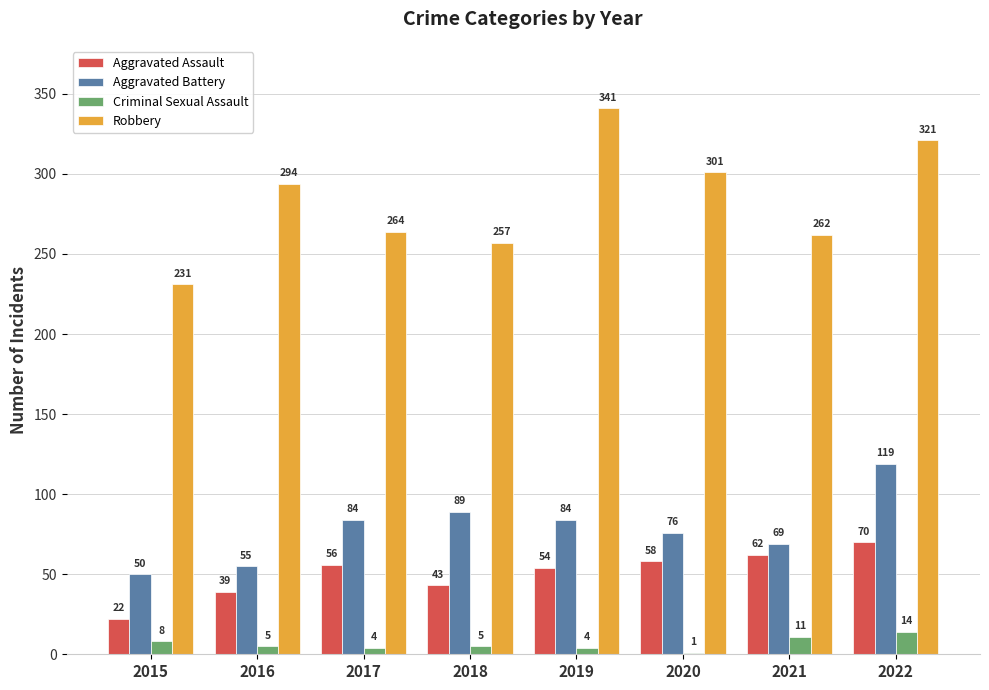

What is the spread (max minus min) of values at 2016?

289